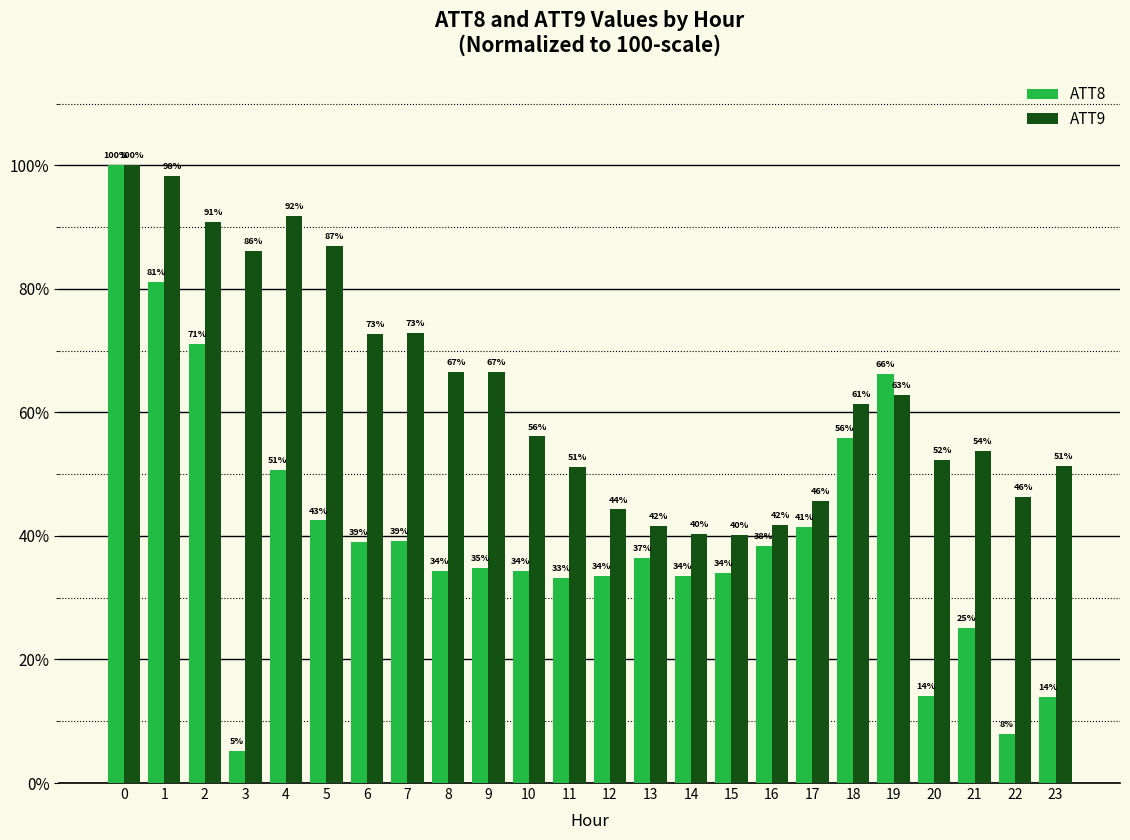

How many values in the ATT8 series are below 36?

12